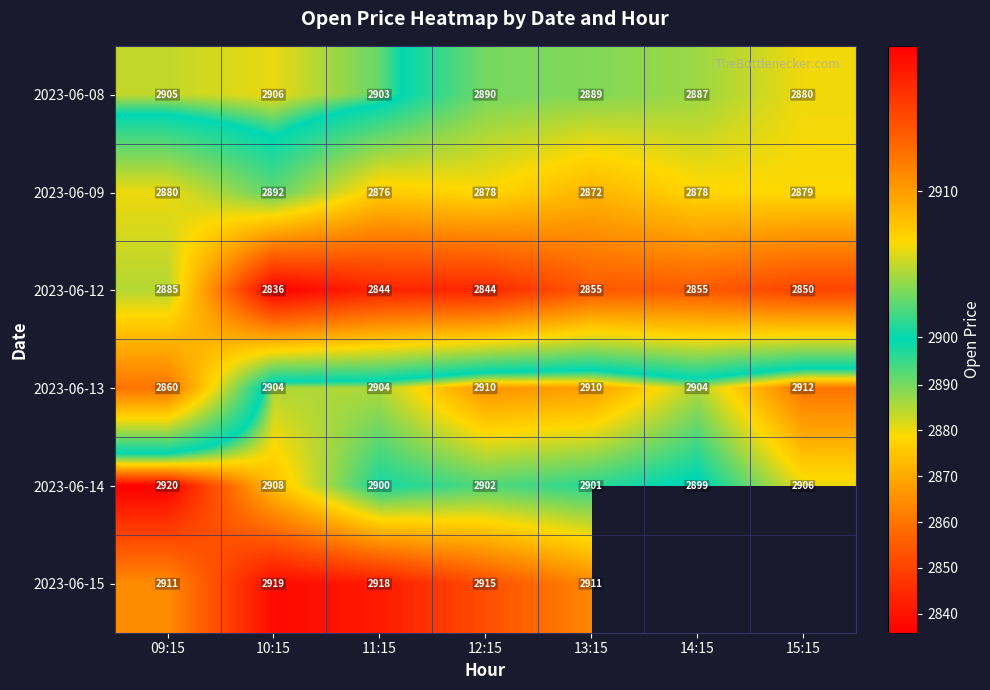

Which category has the highest value across all series?

09:15